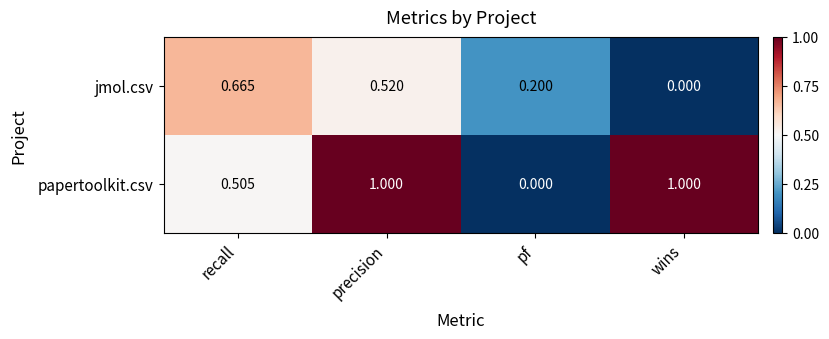

At wins, list the series in order from smallest to largest.

jmol.csv, papertoolkit.csv